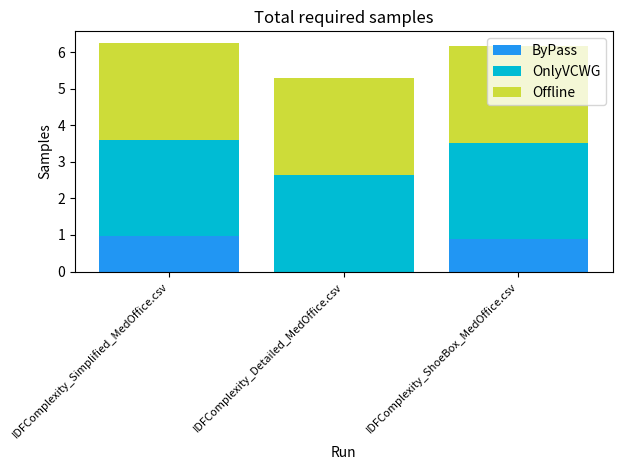

The value of ByPass at IDFComplexity_Simplified_MedOffice.csv is 1.0. True or false?

True